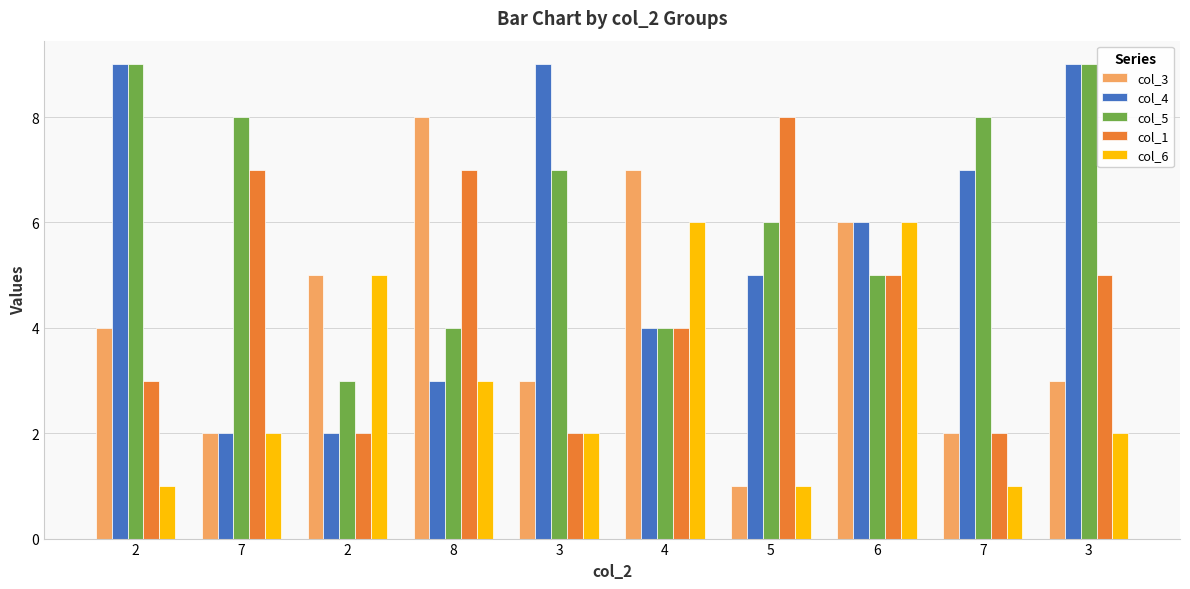

How many series are shown in this chart?

5